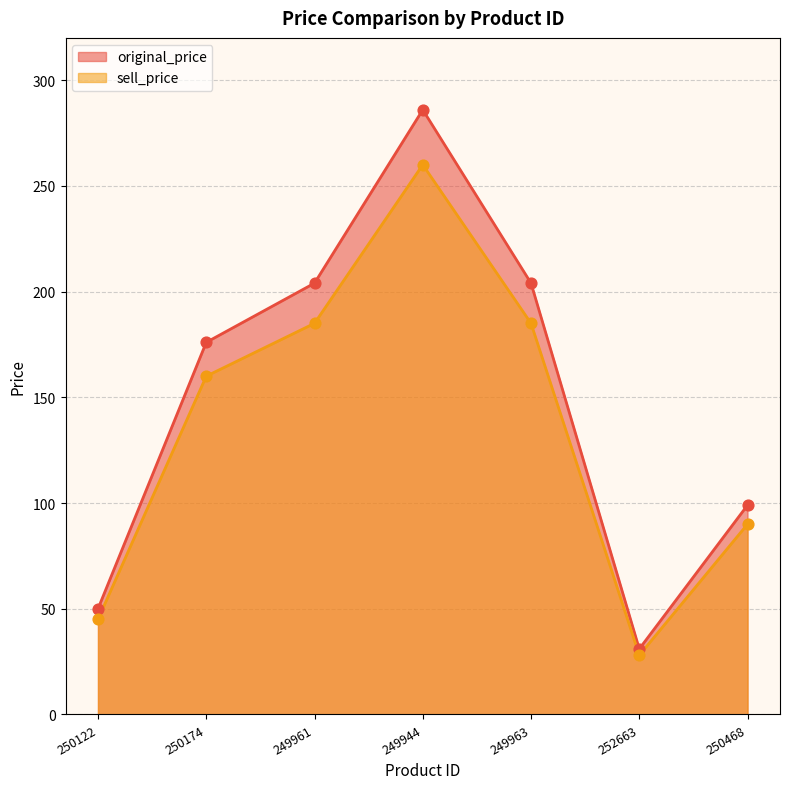

Is the value of original_price at 252663 greater than the value of sell_price at 249944?

No